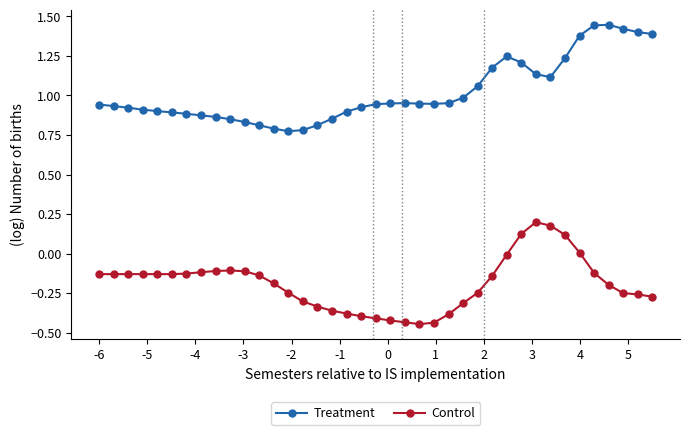

In Control, how many points are higher than both neighbors (excluding endpoints)?

2